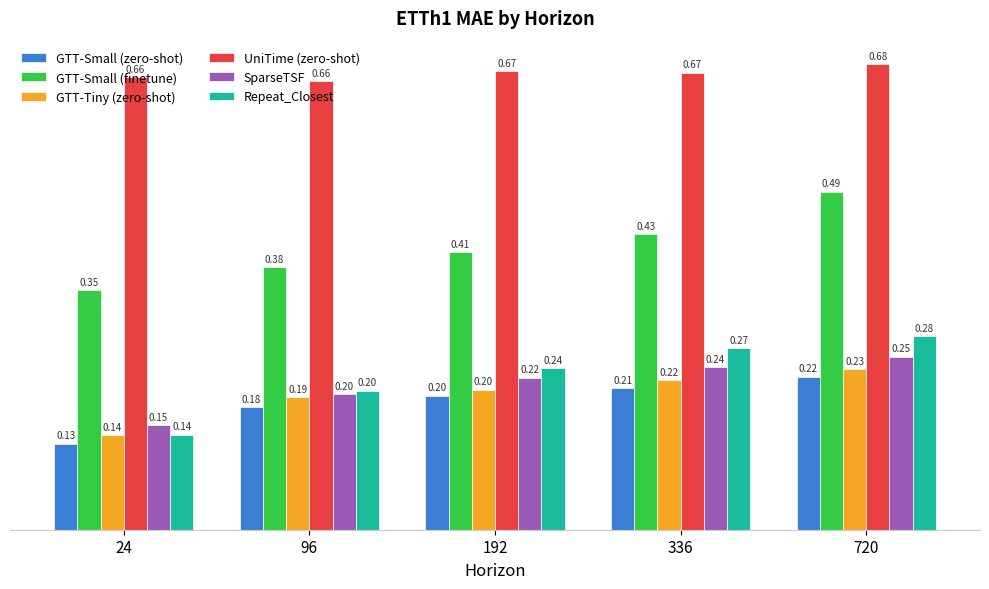

True or false: GTT-Tiny (zero-shot) has a value of 0.1 at 336.

False